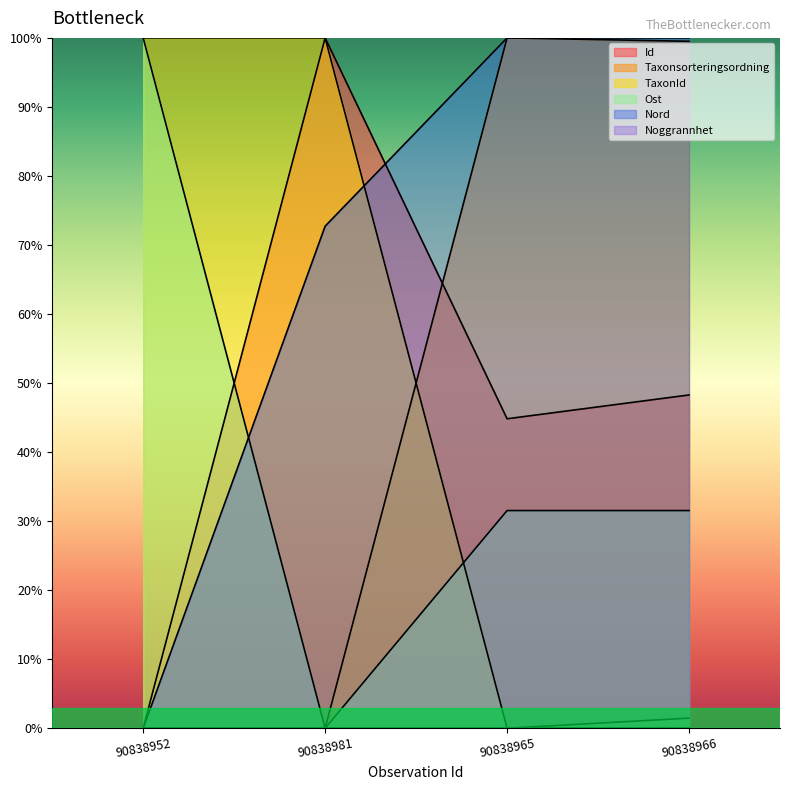

Which series has the largest total across all categories?

Nord